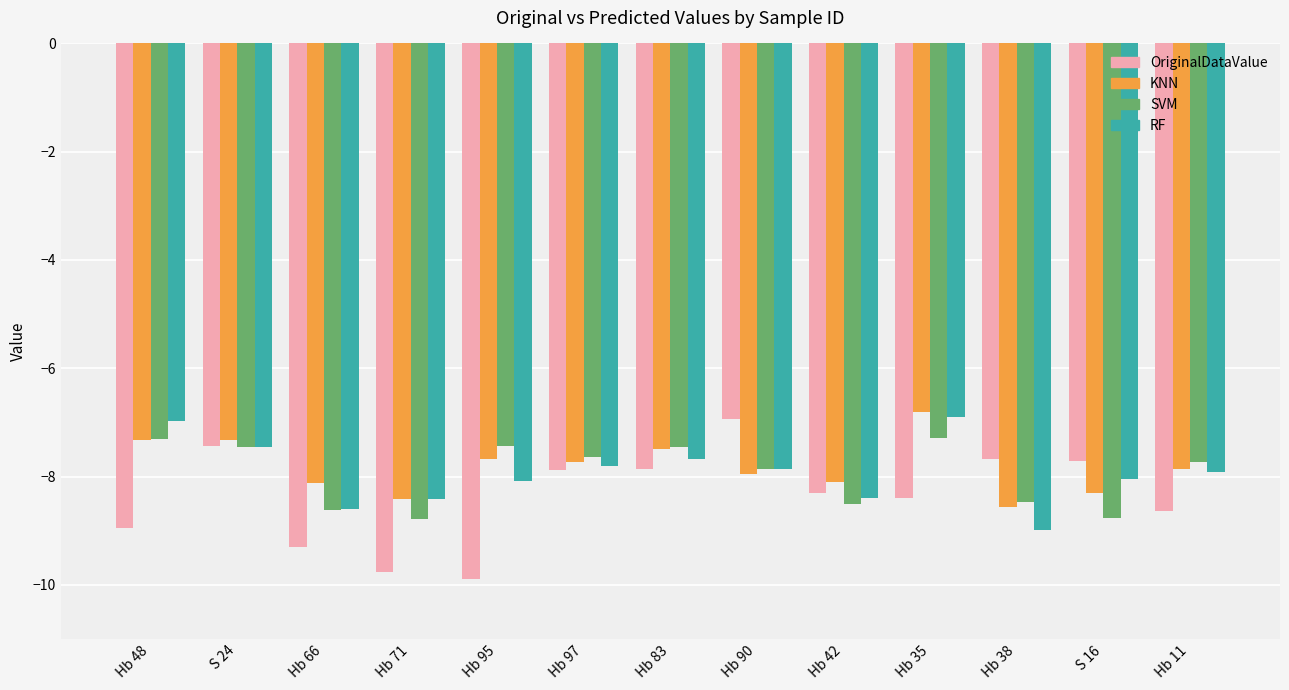

What is the difference between the maximum and minimum values in the OriginalDataValue series?

3.0